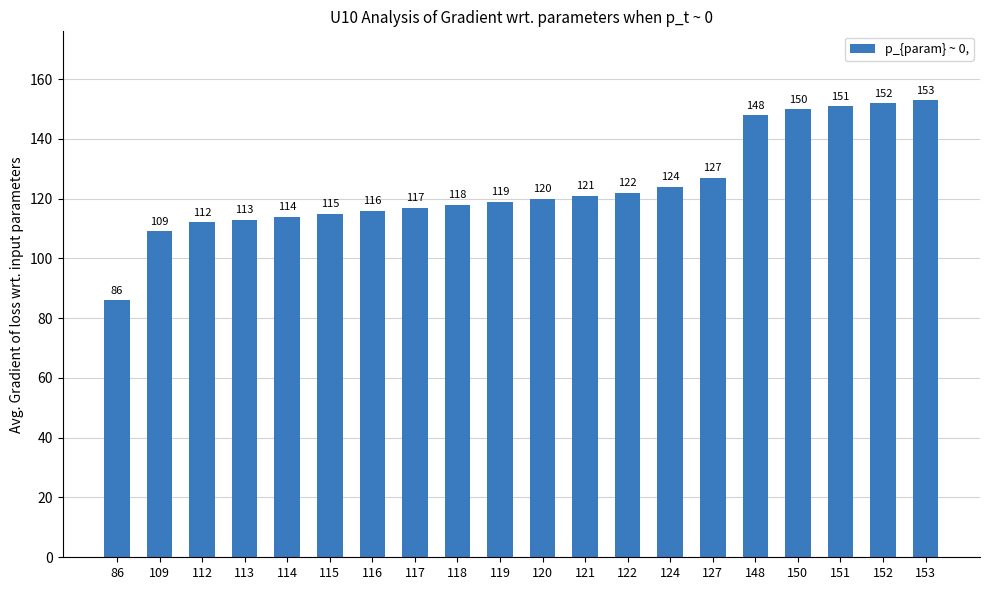

What is the sum of all values?

2487